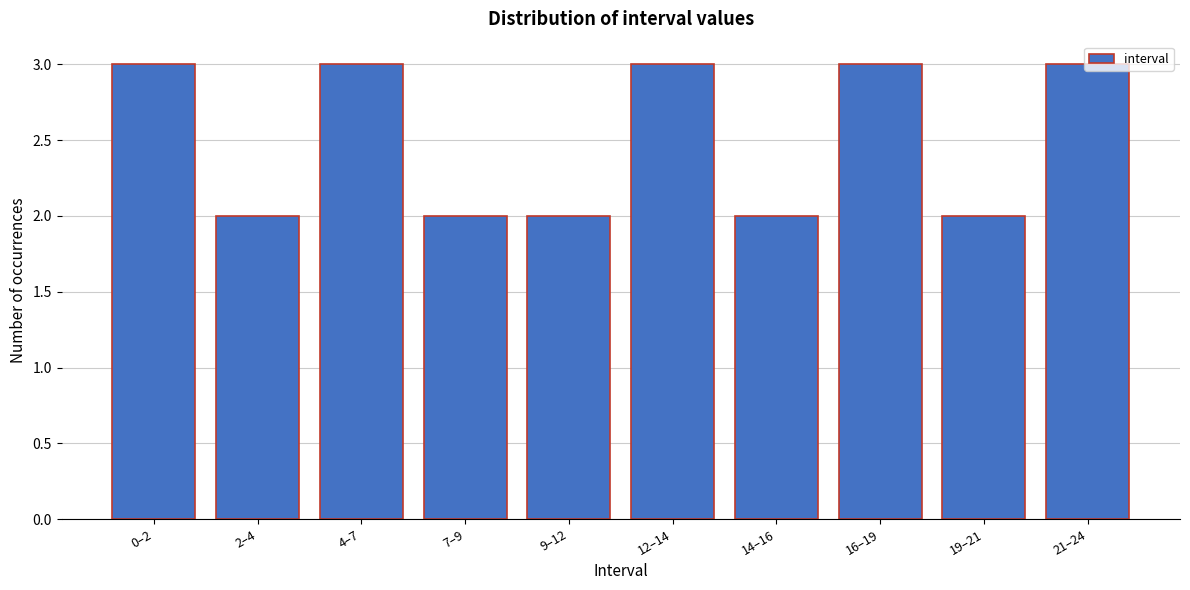

The value at 16–19 is 3. True or false?

True